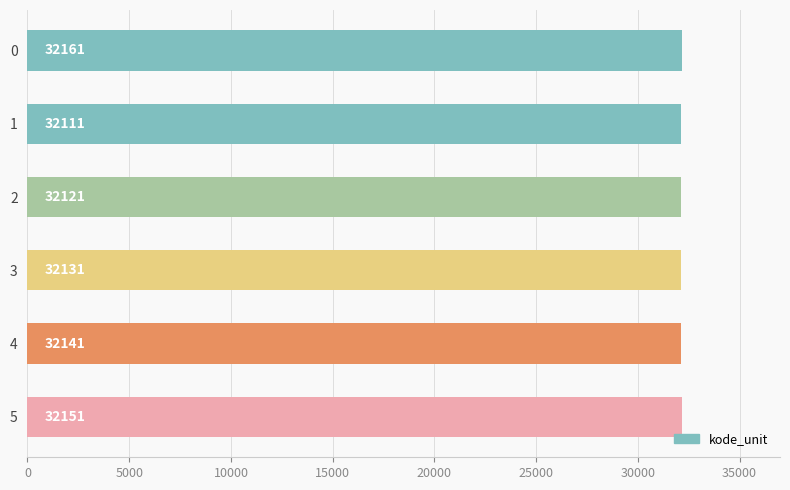

What is the ratio of the value at 5 to the value at 4?

1.0